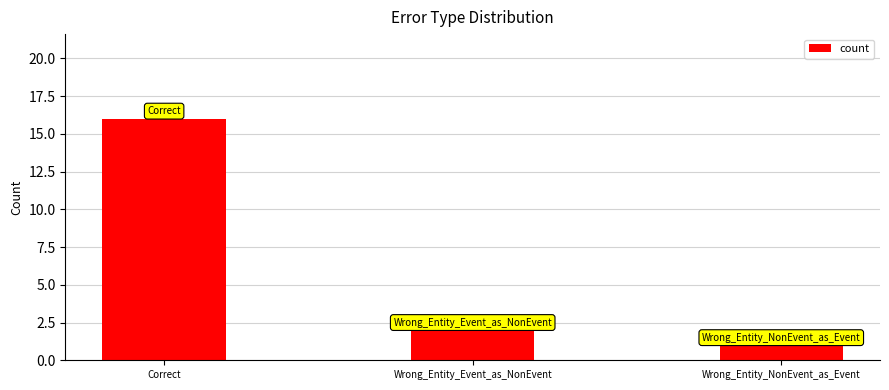

Between Wrong_Entity_Event_as_NonEvent and Correct, which is larger?

Correct